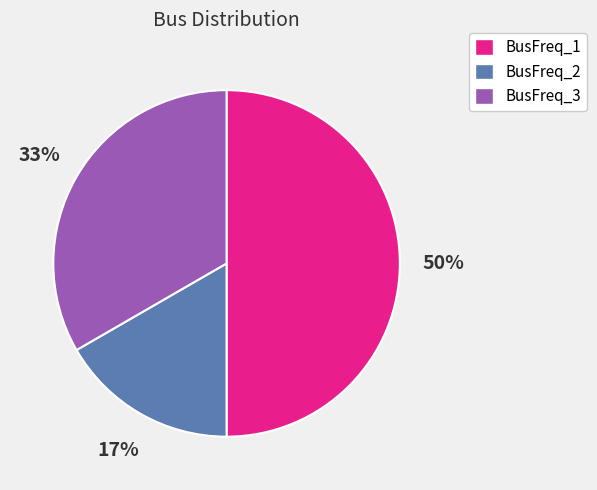

Rank the categories by value from highest to lowest.

BusFreq_1, BusFreq_3, BusFreq_2